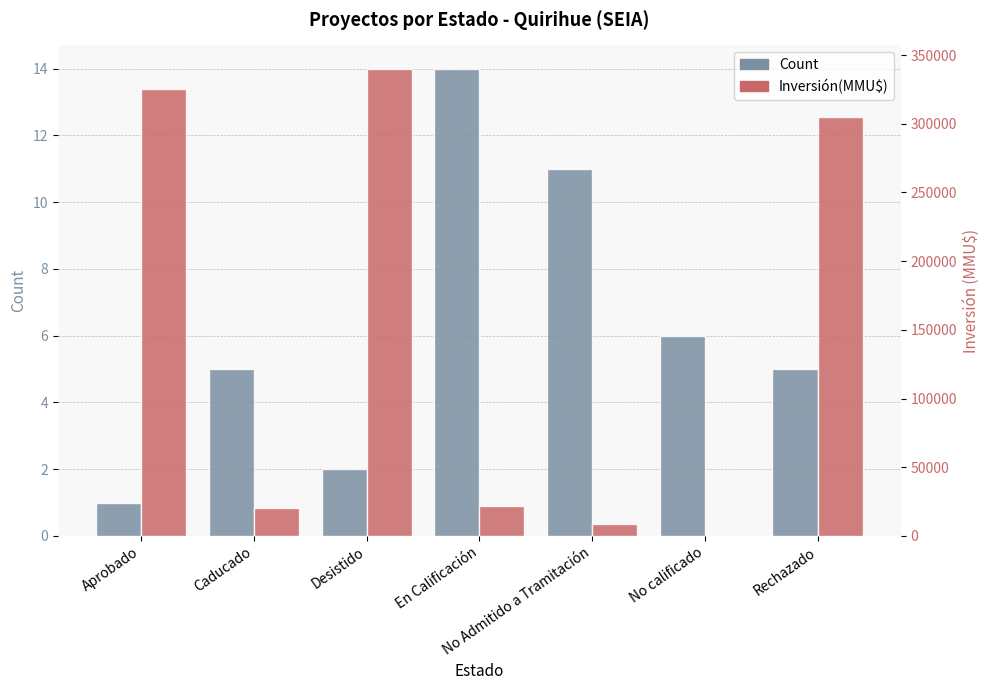

How many bars are there in total?

14